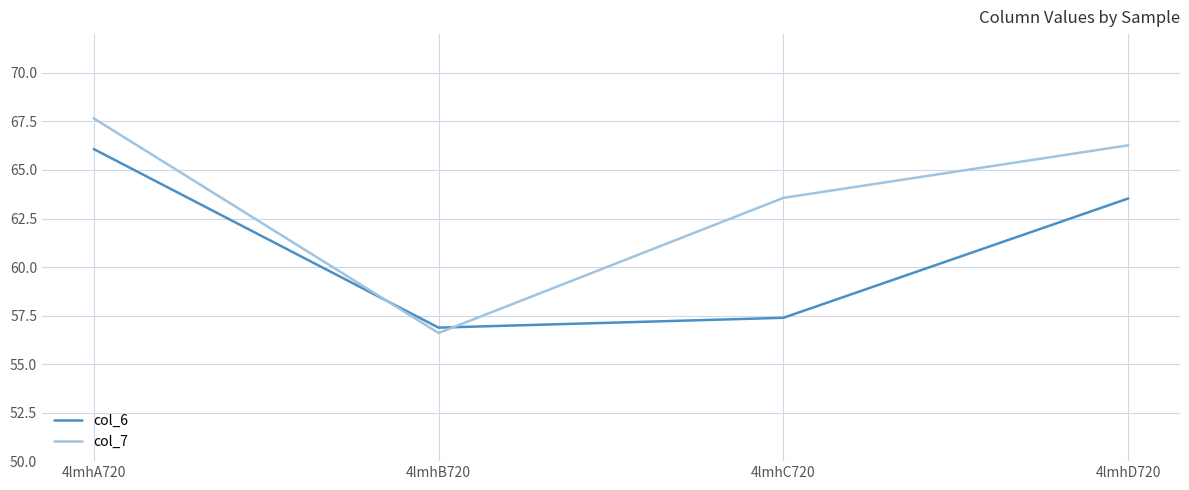

Rank the series at 4lmhA720 from highest to lowest value.

col_7, col_6